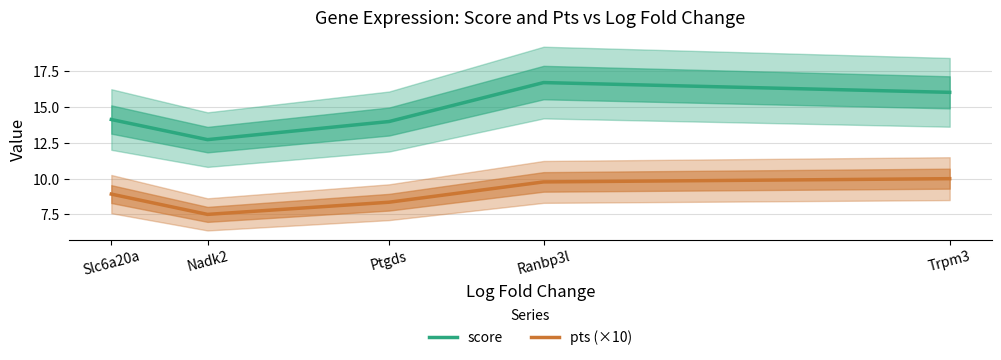

Which series has the largest total across all categories?

score